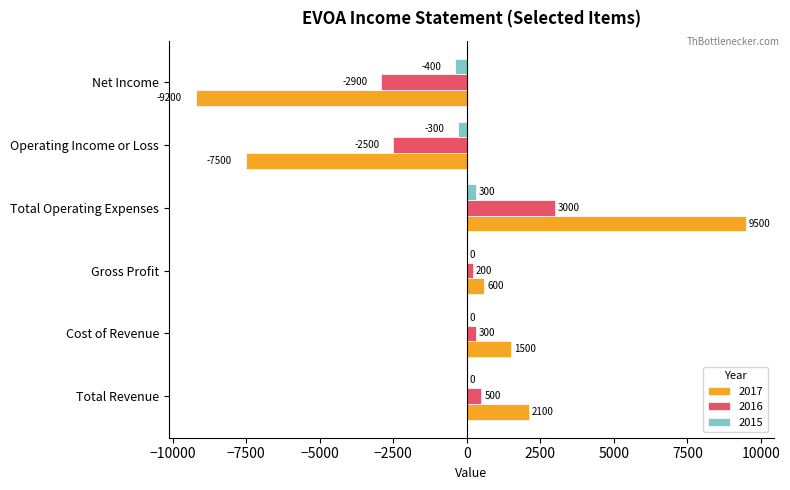

Read the 2015 value at Operating Income or Loss, to the nearest 100.

-300